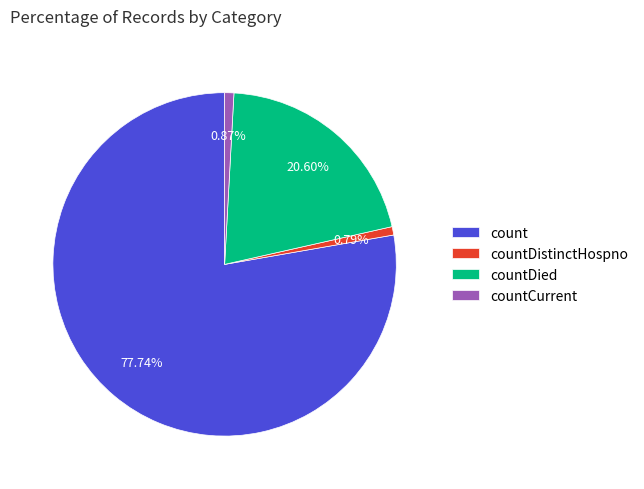

How many slices are in this pie chart?

4